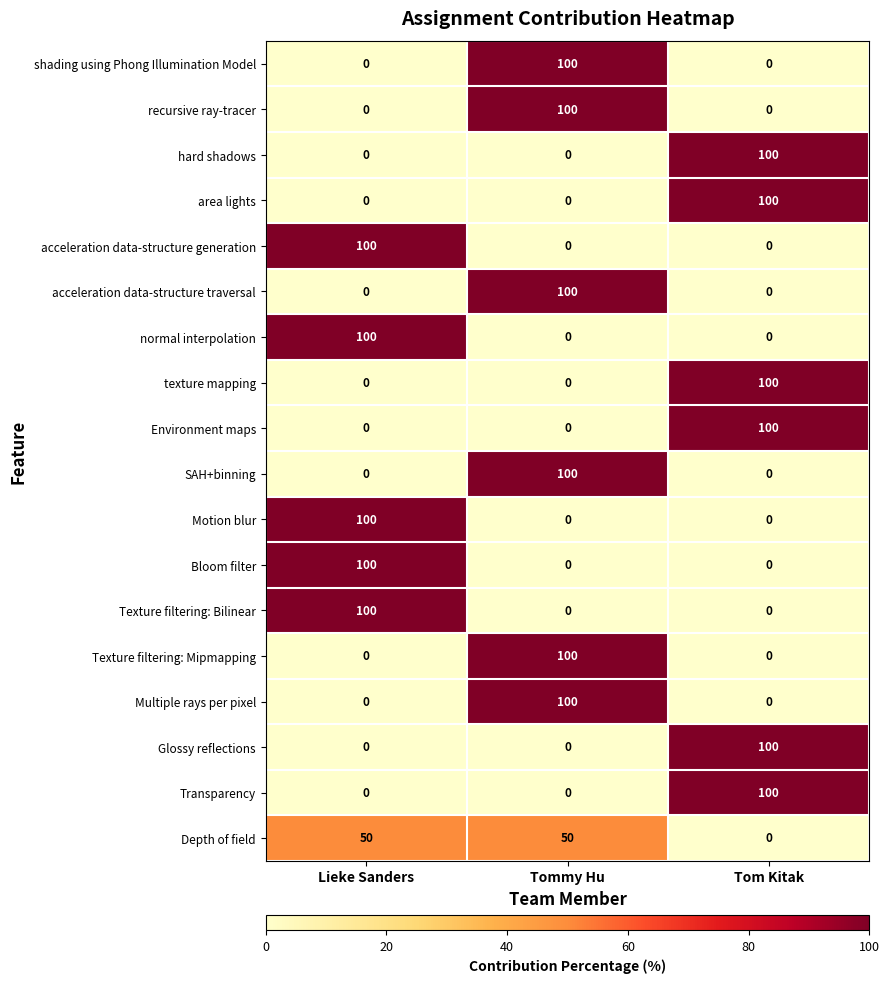

What is the greatest value displayed?

100